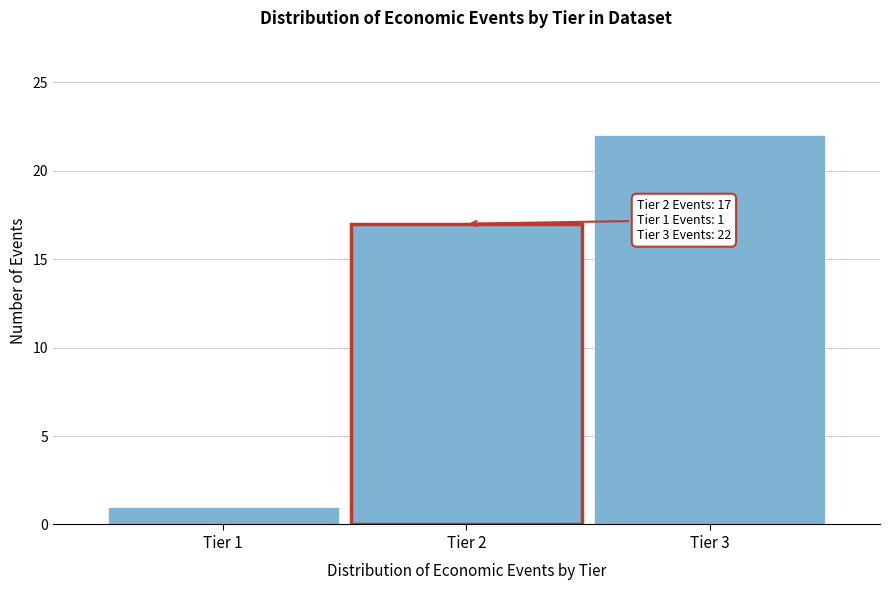

Reading left to right, extract all data points from this chart.

Tier 1=1	Tier 2=17	Tier 3=22